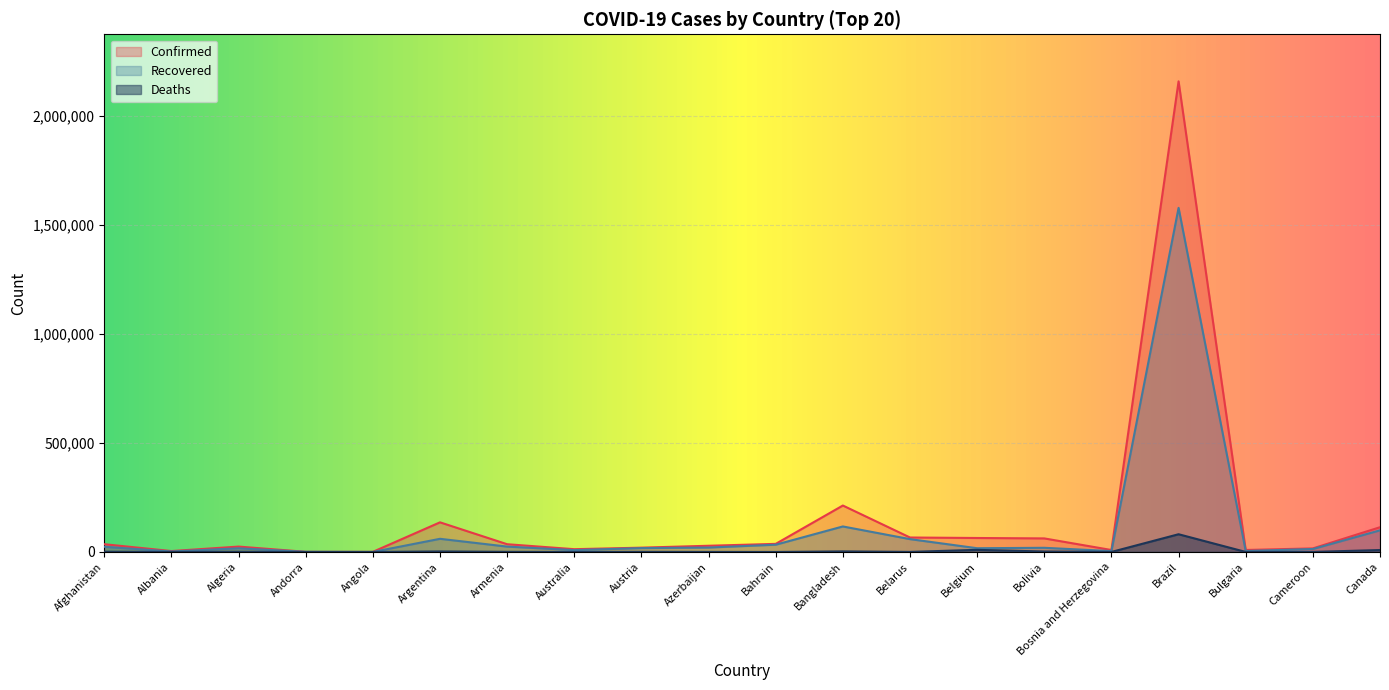

Where is Confirmed nearest to the value 1080216?

Bangladesh